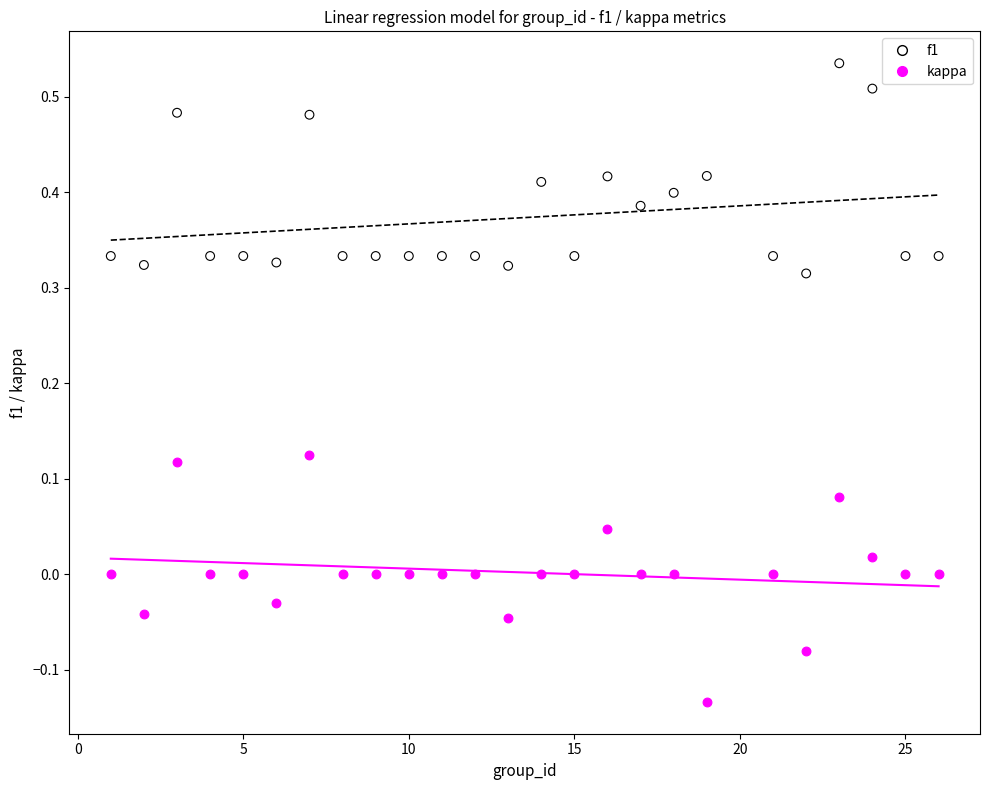

Which series reaches the minimum Y coordinate?

kappa